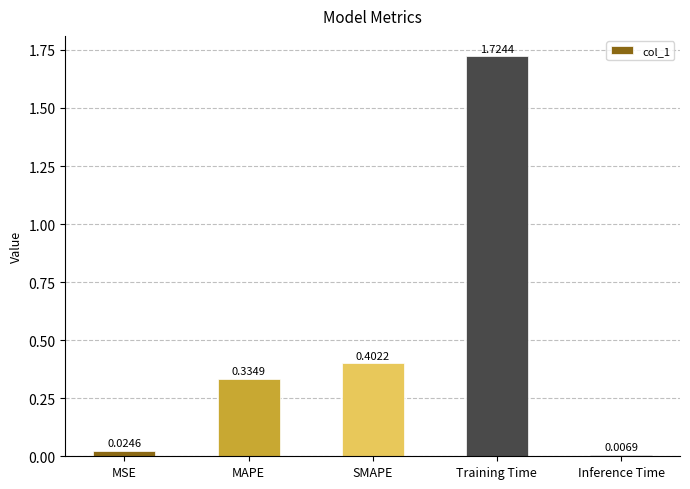

Rank the categories by value from highest to lowest.

Training Time, SMAPE, MAPE, MSE, Inference Time